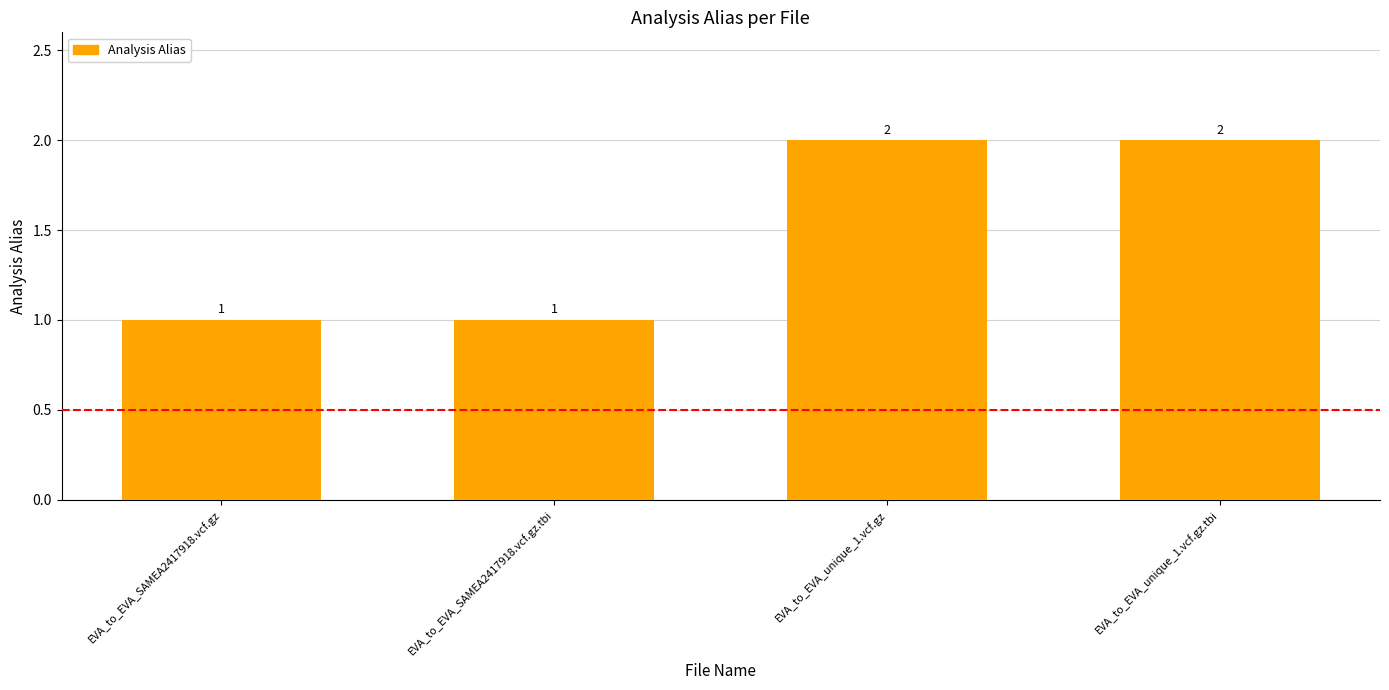

What is the label of the 2nd bar from the left?

EVA_to_EVA_SAMEA2417918.vcf.gz.tbi